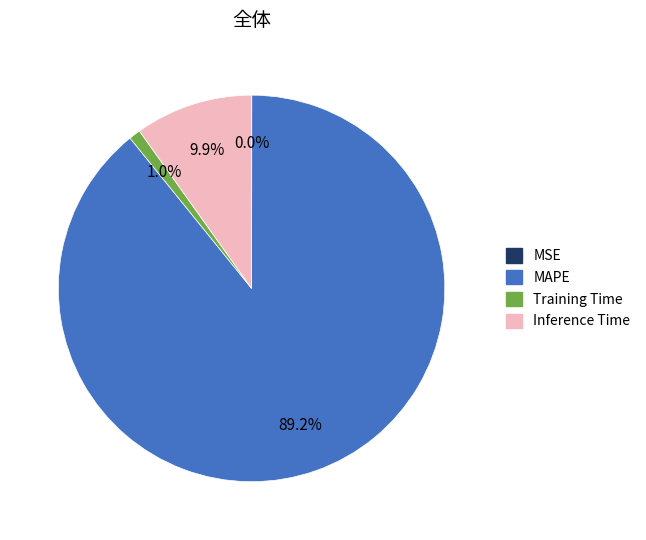

Which category has the biggest portion of the pie?

MAPE